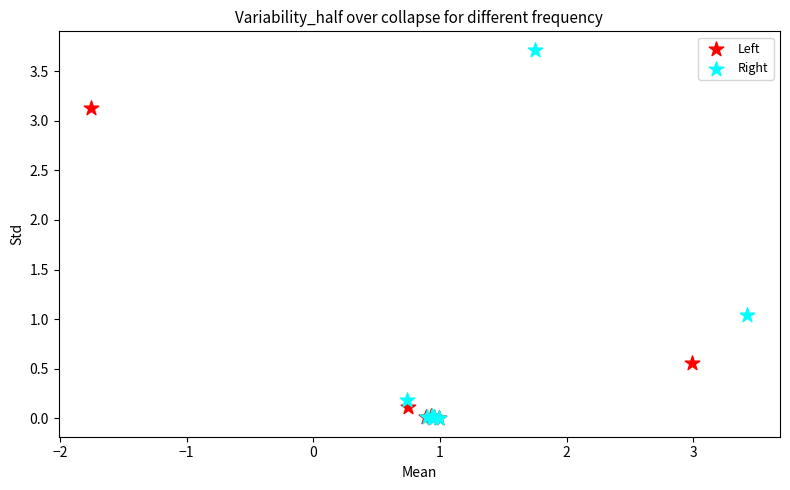

Which series reaches the maximum Y coordinate?

Right